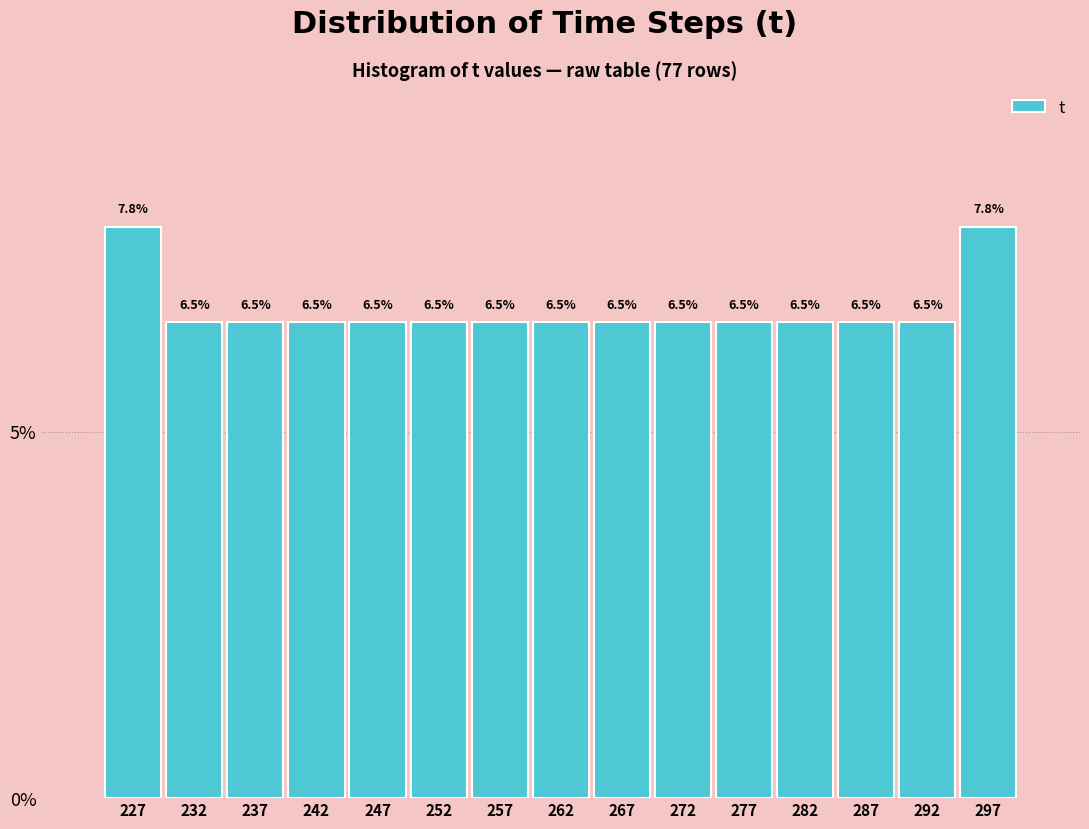

Reading left to right, list every bar in this chart as the range it spans on the x-axis followed by its height. The bar edges are not printed on the chart, so give them approximately, as read against the axis.

224 to 229: 7.8
229 to 234: 6.5
234 to 239: 6.5
239 to 244: 6.5
244 to 249: 6.5
249 to 254: 6.5
254 to 259: 6.5
259 to 265: 6.5
265 to 270: 6.5
270 to 275: 6.5
275 to 280: 6.5
280 to 285: 6.5
285 to 290: 6.5
290 to 295: 6.5
295 to 300: 7.8